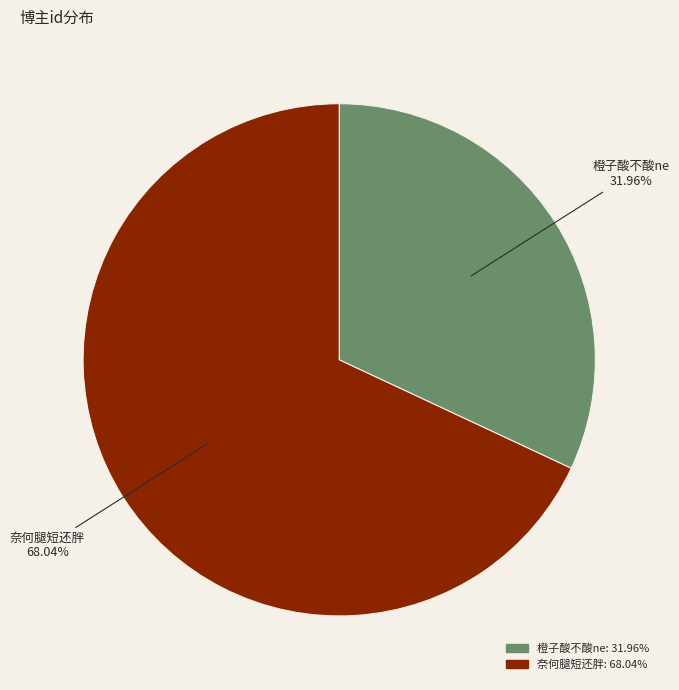

What is the largest slice in the pie chart?

奈何腿短还胖